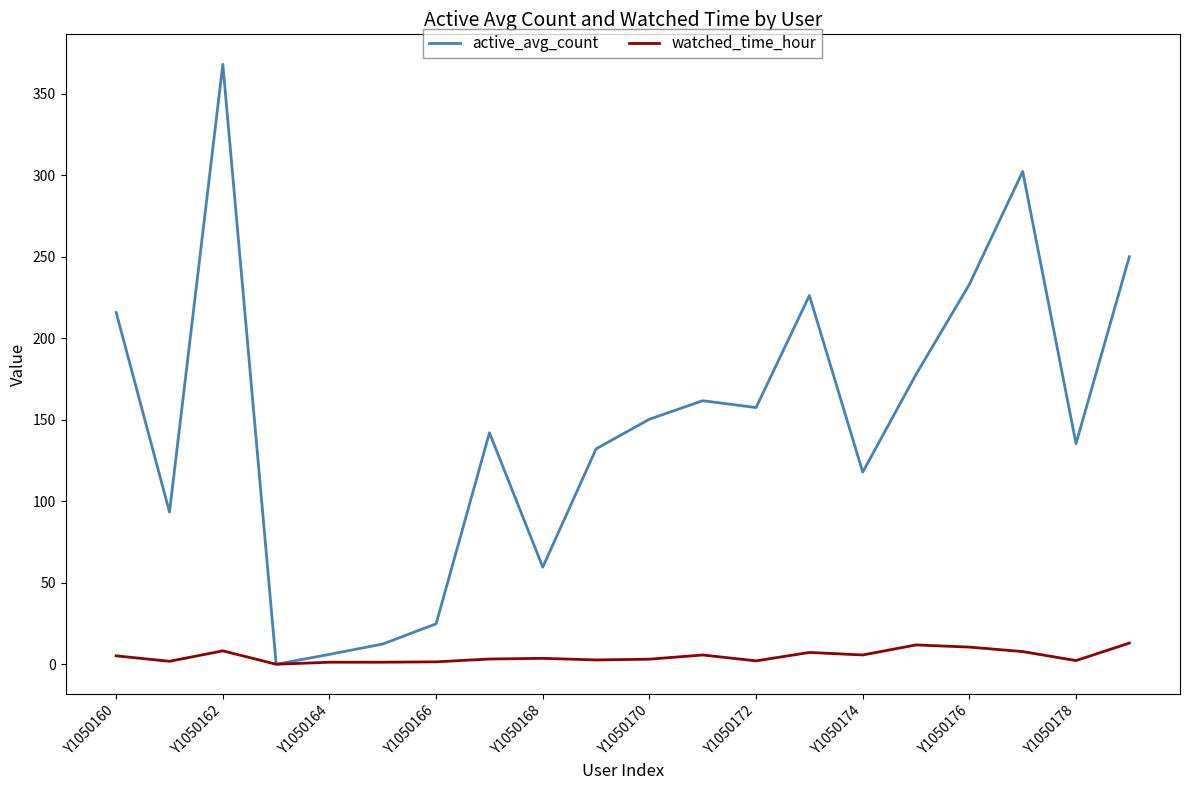

What are all the series names shown in the legend?

active_avg_count, watched_time_hour